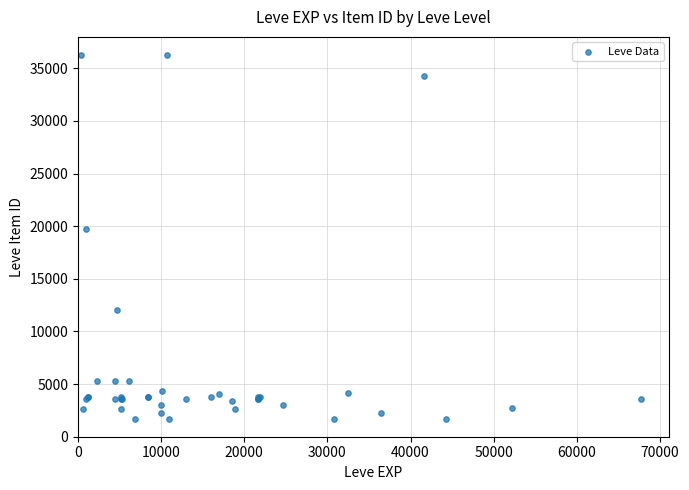

What Y value in the scatter plot is closest to 18967?

19744